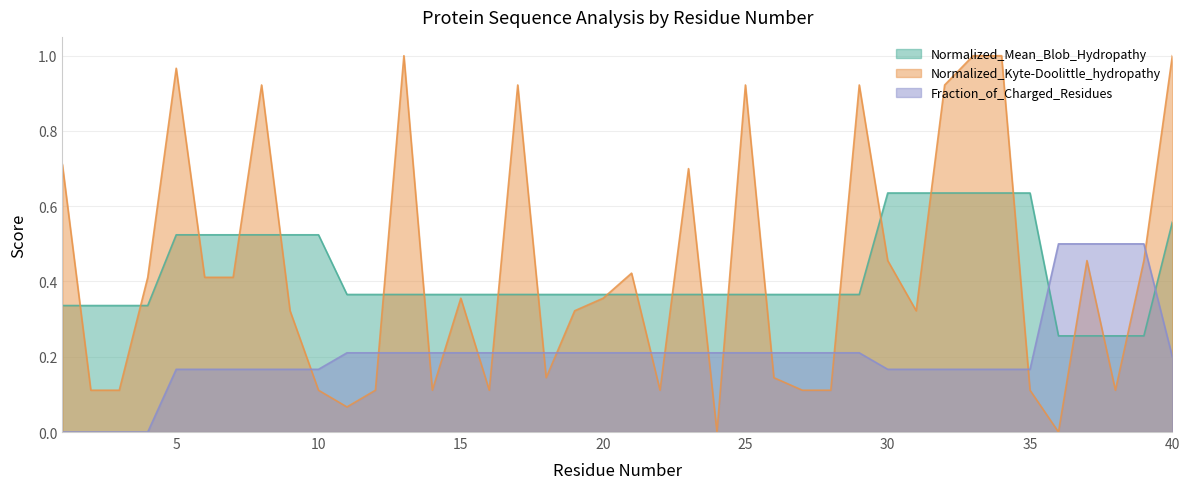

Which series has the widest spread of values?

Normalized_Kyte-Doolittle_hydropathy